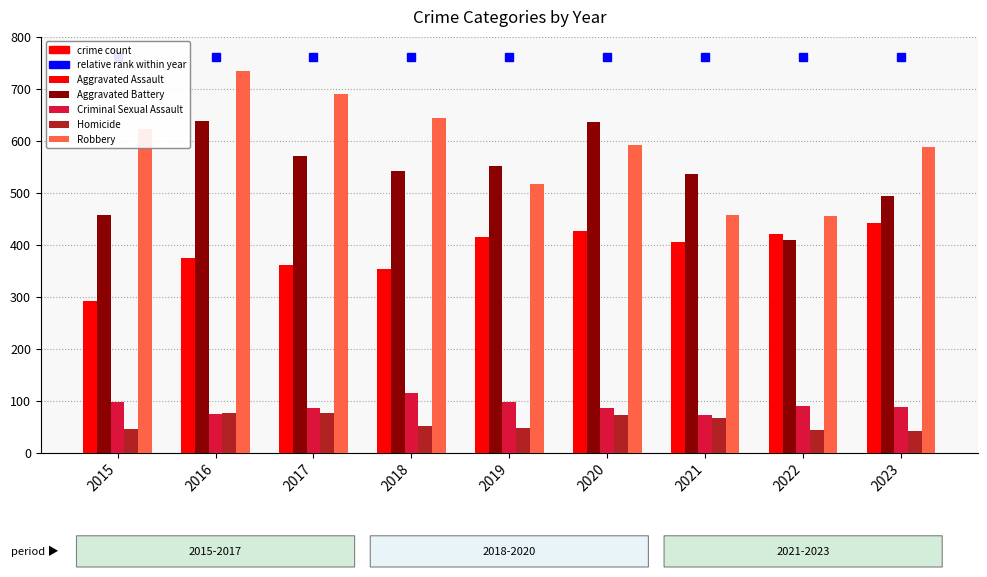

What is the minimum value for Aggravated Battery?

408